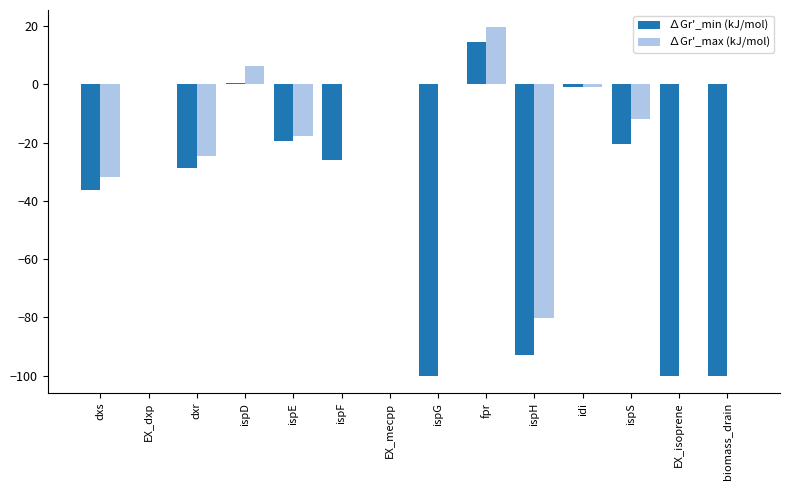

How many data points does each series have?

14